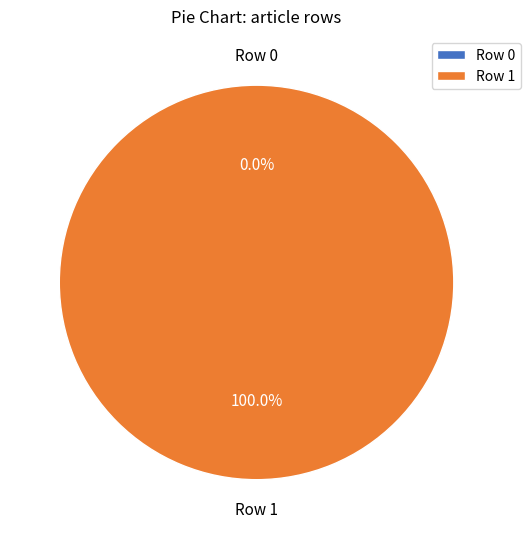

To the nearest percent, what is the difference between the Row 0 and Row 1 slice percentages?

100%